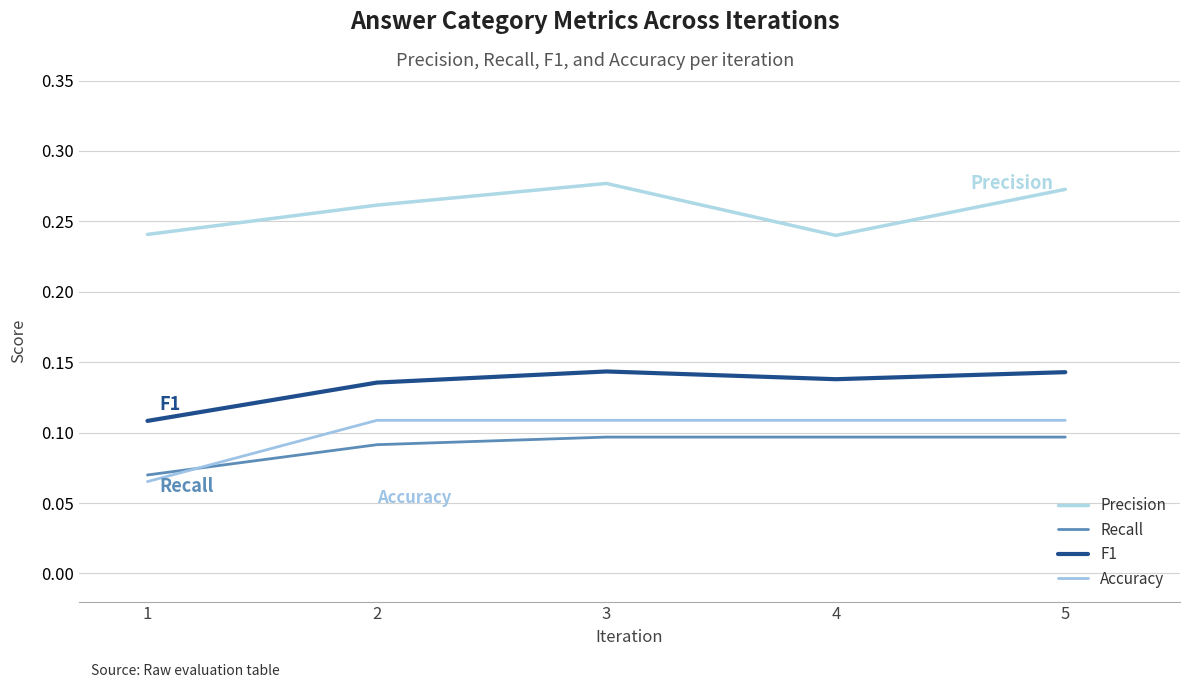

The value of Accuracy at 5 is 0.0. True or false?

False